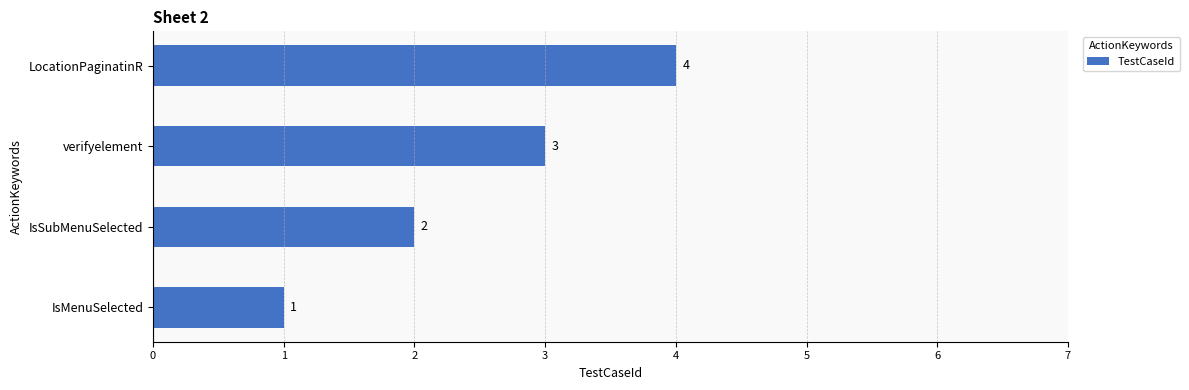

How many data points are less than 3?

2